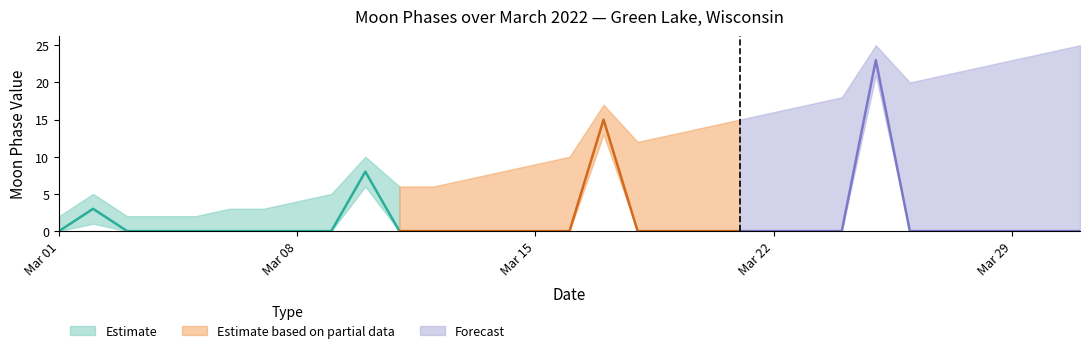

Reading left to right, list all the values displayed in this chart.

Moon Phases: 0=0	1=3	2=0	3=0	4=0	5=0	6=0	7=0	8=0	9=8	10=0	11=0	12=0	13=0	14=0	15=0	16=15	17=0	18=0	19=0	20=0	21=0	22=0	23=0	24=23	25=0	26=0	27=0	28=0	29=0	30=0
Moon Phases Upper: 0=2	1=5	2=2	3=2	4=2	5=3	6=3	7=4	8=5	9=10	10=6	11=6	12=7	13=8	14=9	15=10	16=17	17=12	18=13	19=14	20=15	21=16	22=17	23=18	24=25	25=20	26=21	27=22	28=23	29=24	30=25
Moon Phases Lower: 0=0	1=1	2=0	3=0	4=0	5=0	6=0	7=0	8=0	9=6	10=0	11=0	12=0	13=0	14=0	15=0	16=13	17=0	18=0	19=0	20=0	21=0	22=0	23=0	24=21	25=0	26=0	27=0	28=0	29=0	30=0